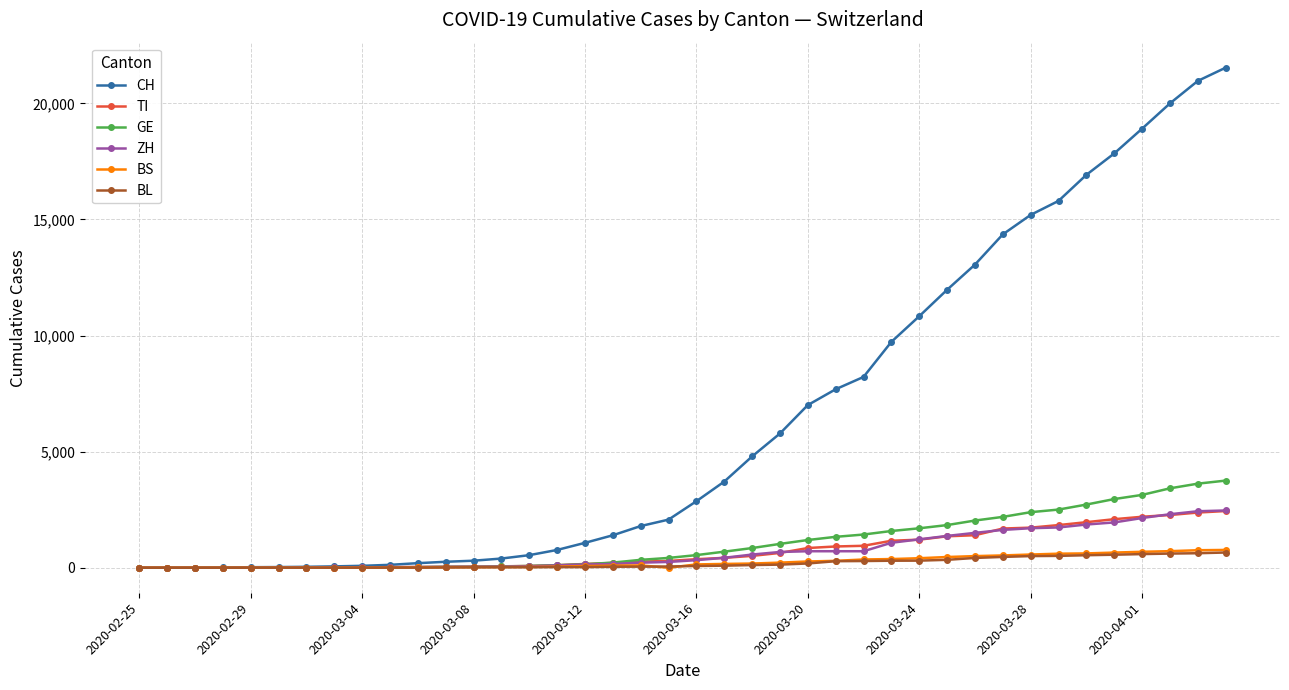

What is the greatest value displayed?

21535